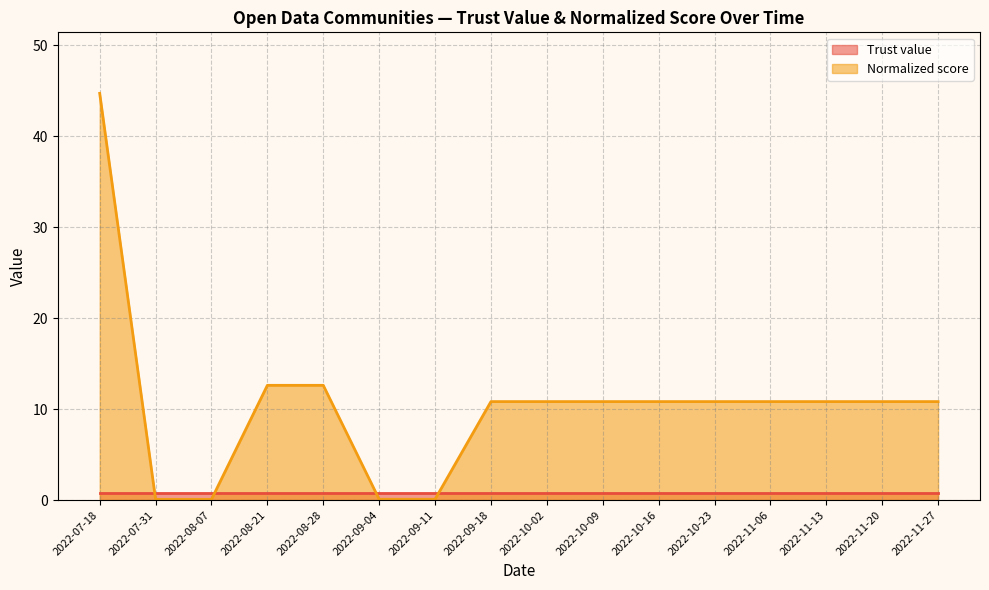

How many data points are less than 10?

4